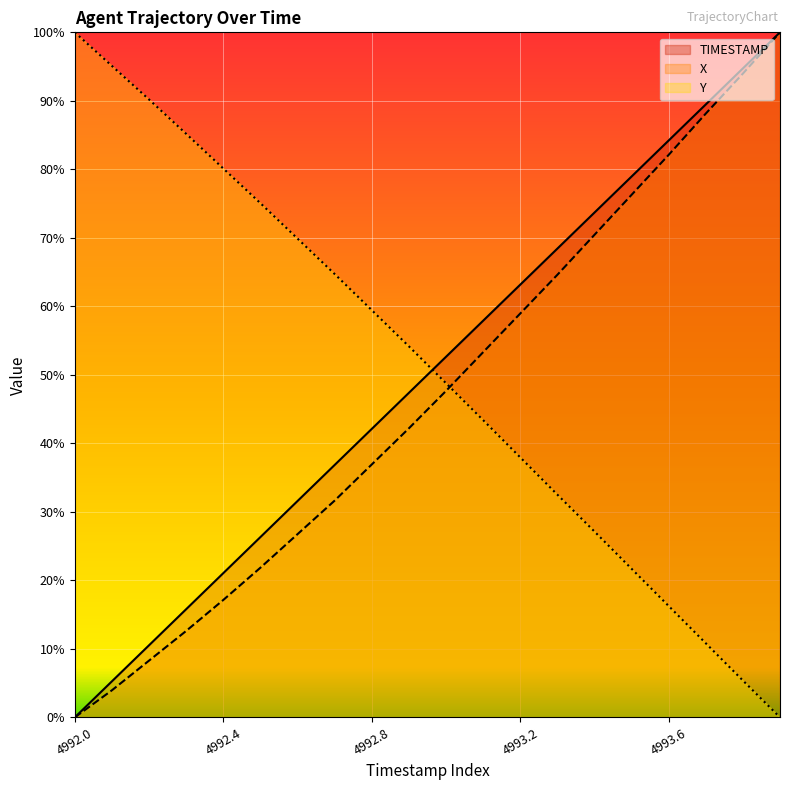

Is the value of X at 4993.6 greater than the value of Y at 4993.6?

Yes